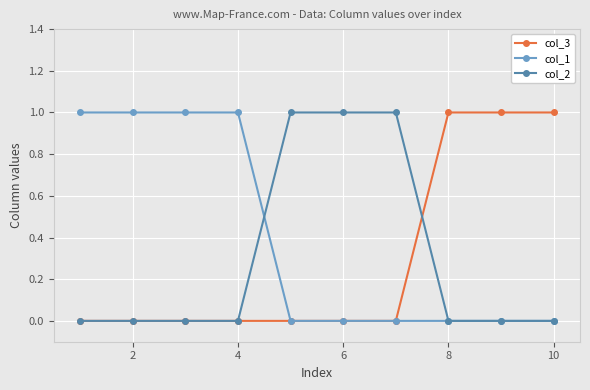

What are all the series names shown in the legend?

col_3, col_1, col_2